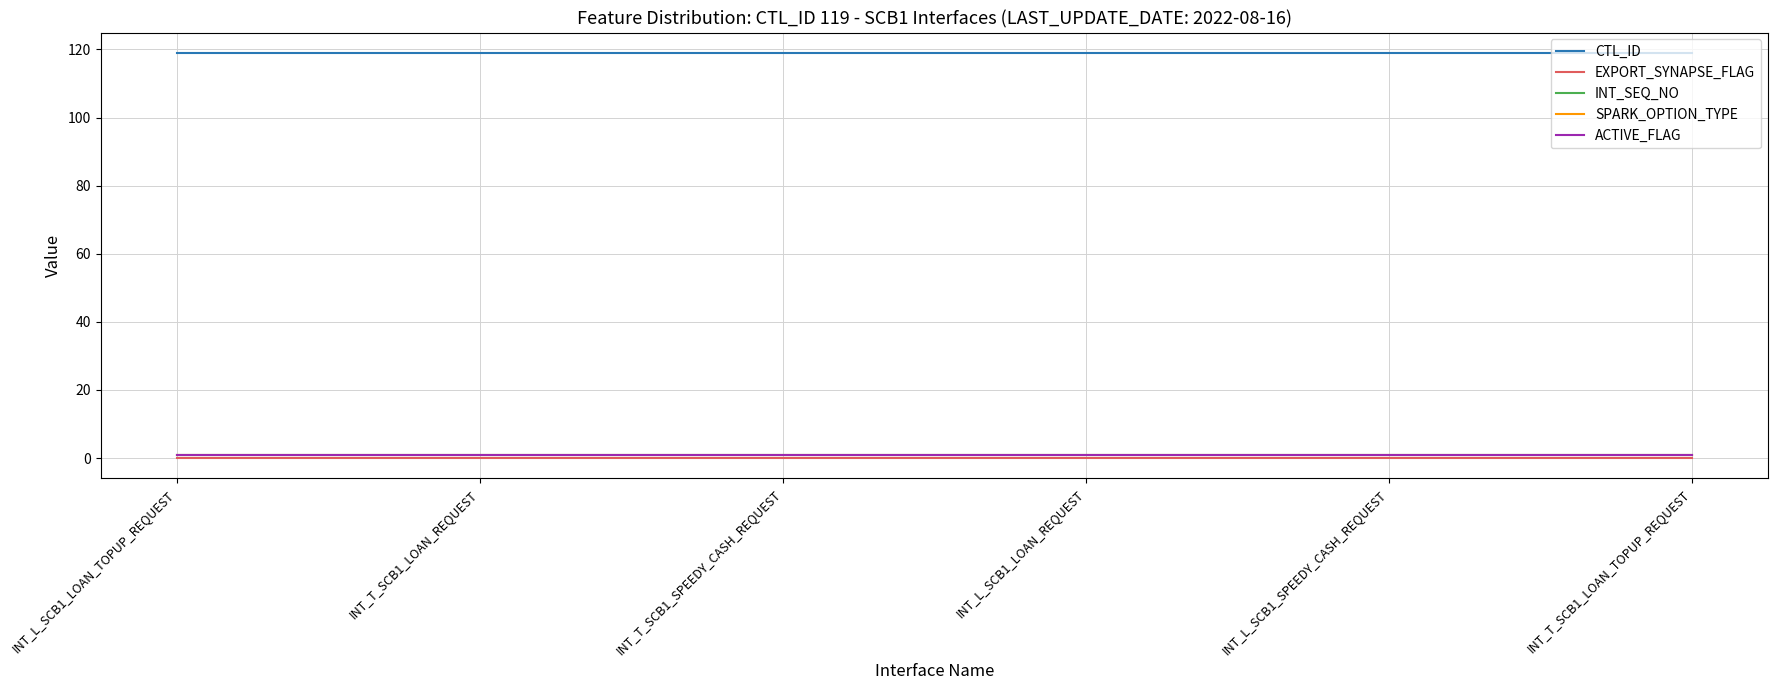

Is this an area chart (filled region under the line)?

No